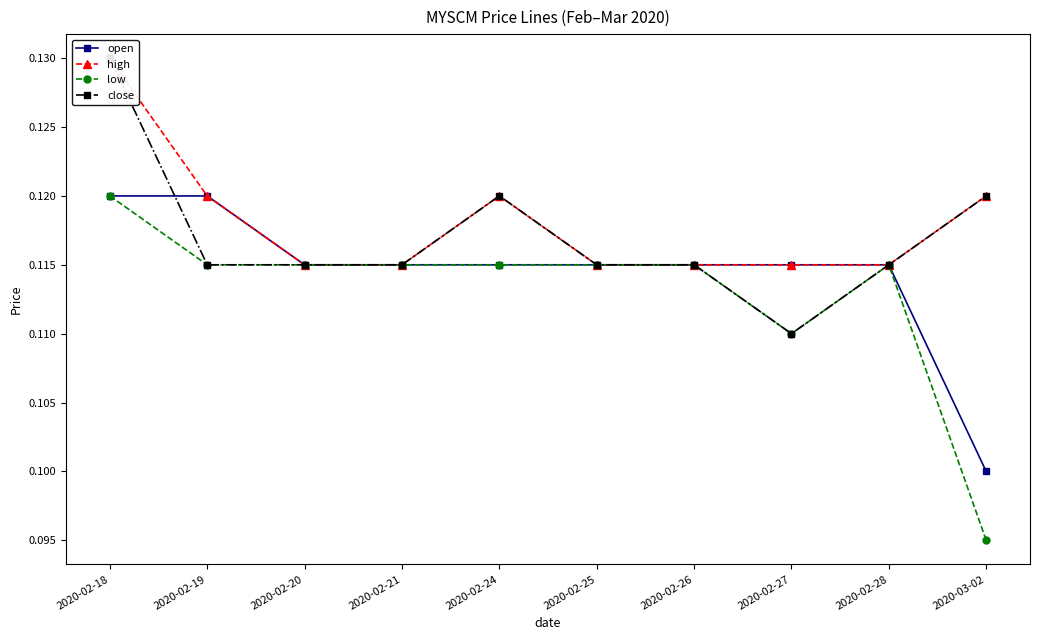

Count the close values in the range 0 to 1.

10